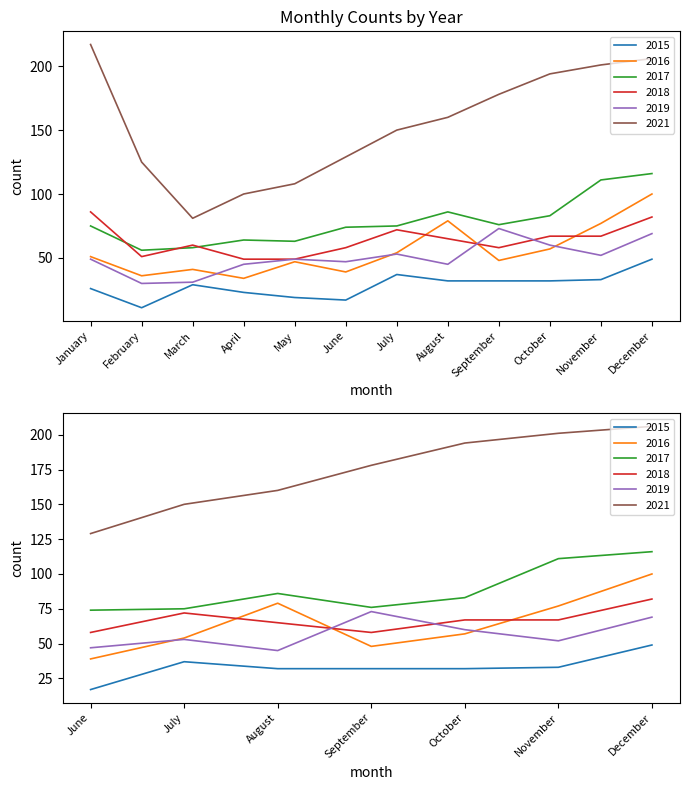

Is this an area chart (filled region under the line)?

No